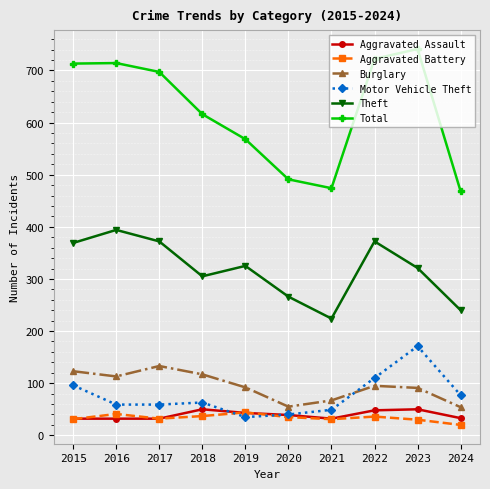

Which label corresponds to the largest value in the chart?

2023